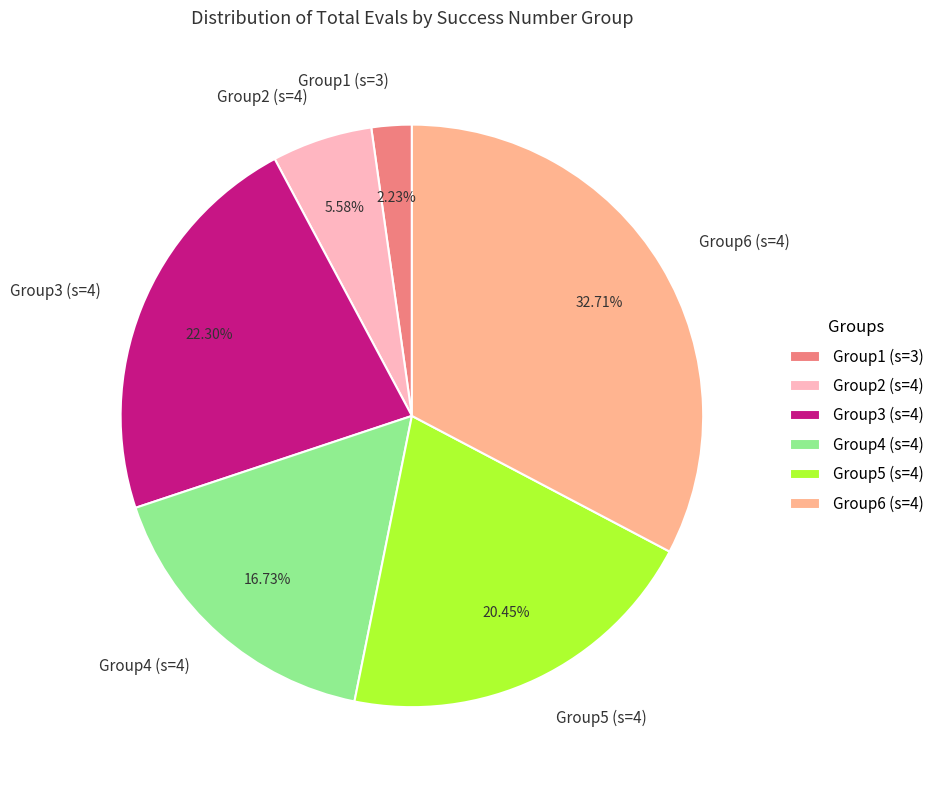

What is the ratio of the value at Group6 (s=4) to the value at Group5 (s=4)?

1.6